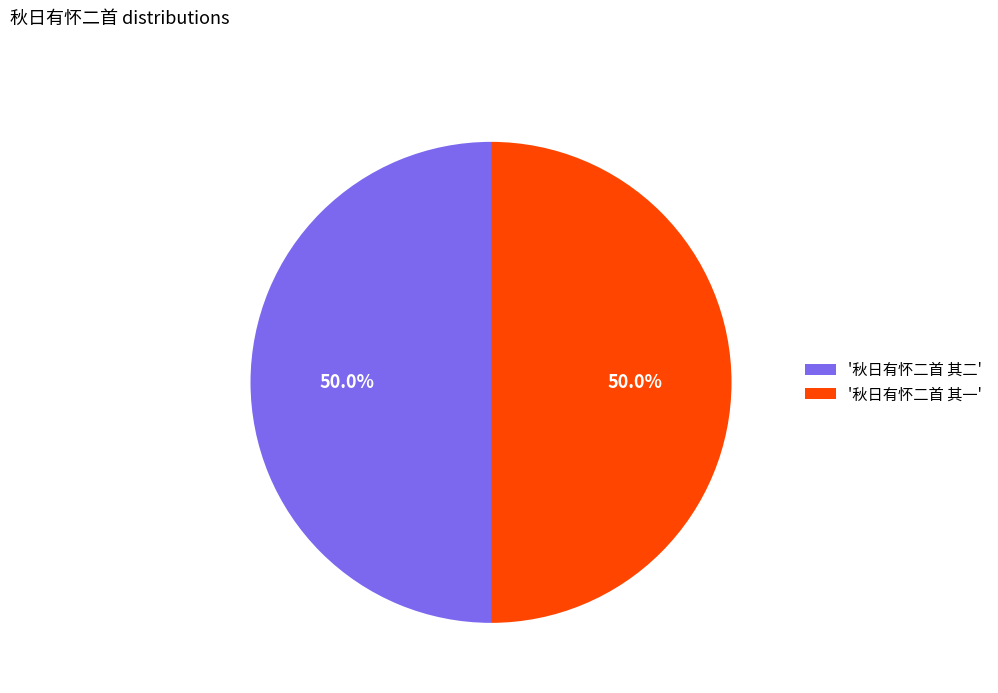

Combined, do '秋日有怀二首 其二' and '秋日有怀二首 其一' account for over 50%?

Yes